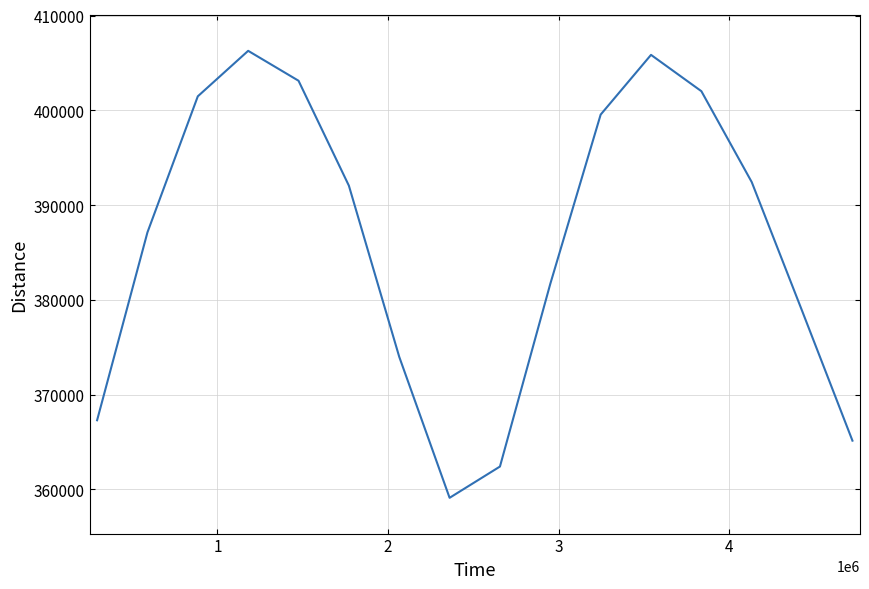

What is the greatest value displayed?

406277.4